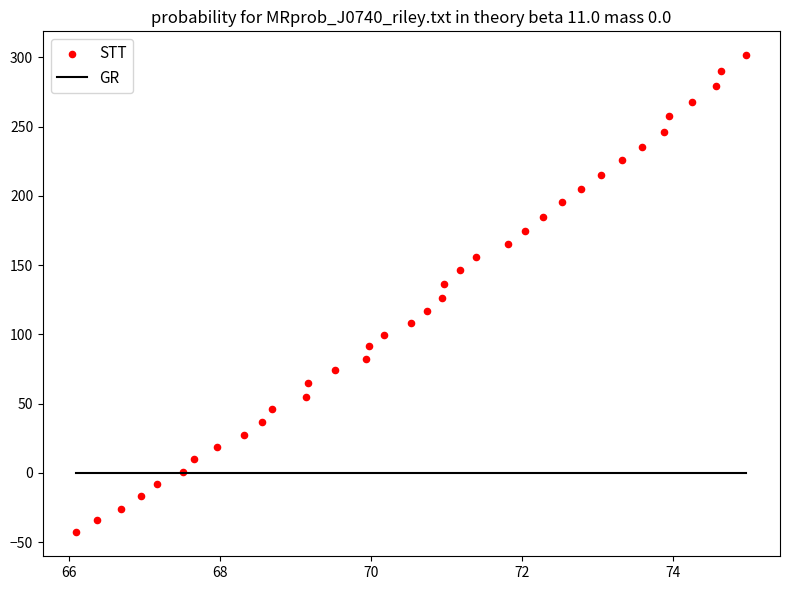

What is the range of X values (max minus min)?

8.9